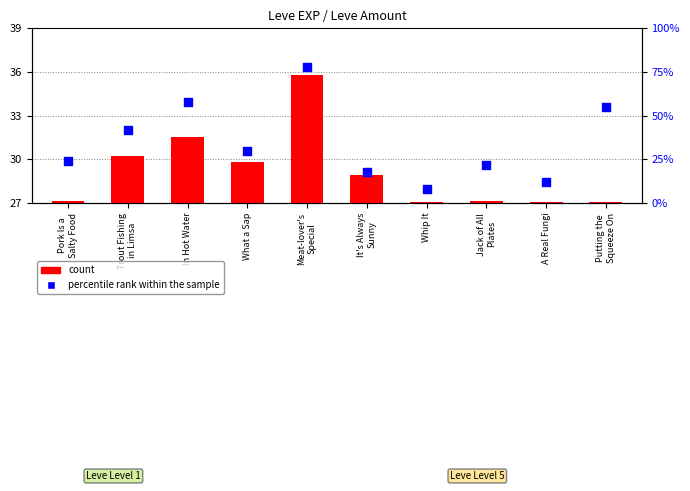

At how many categories does at least one series exceed 2?

10